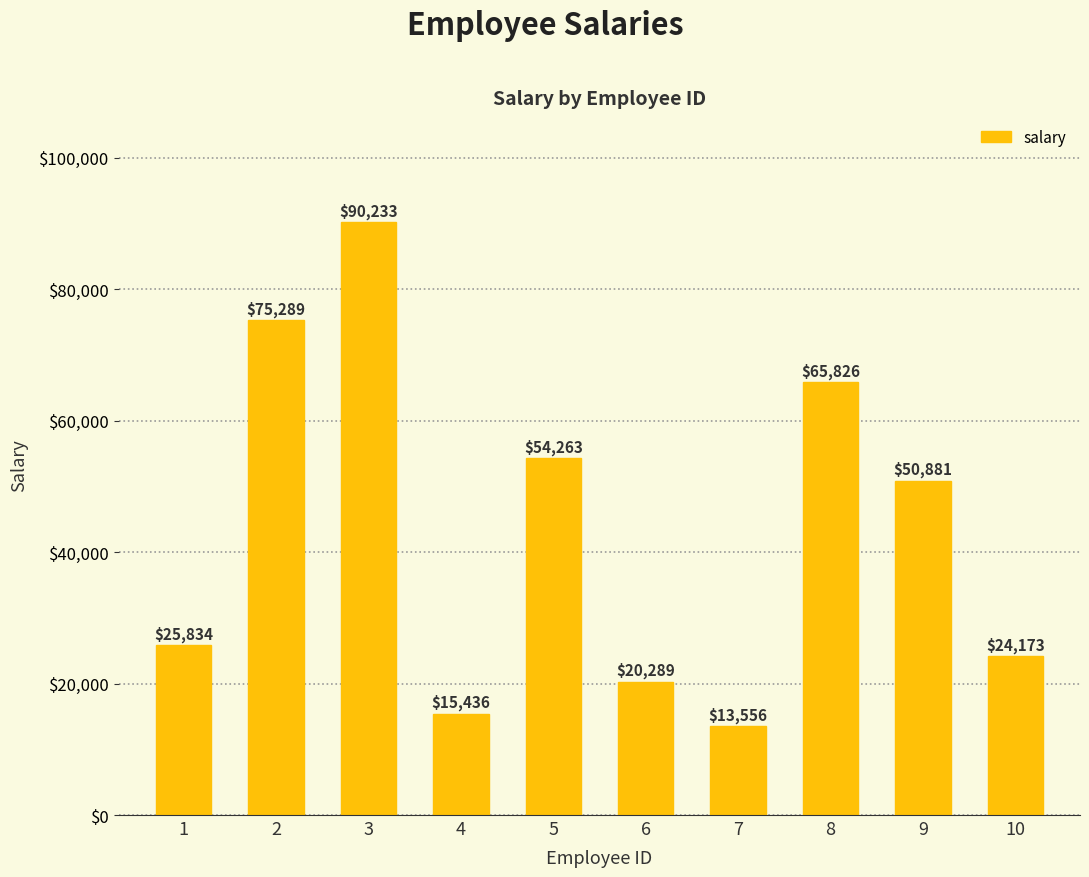

What is the greatest value displayed?

90233